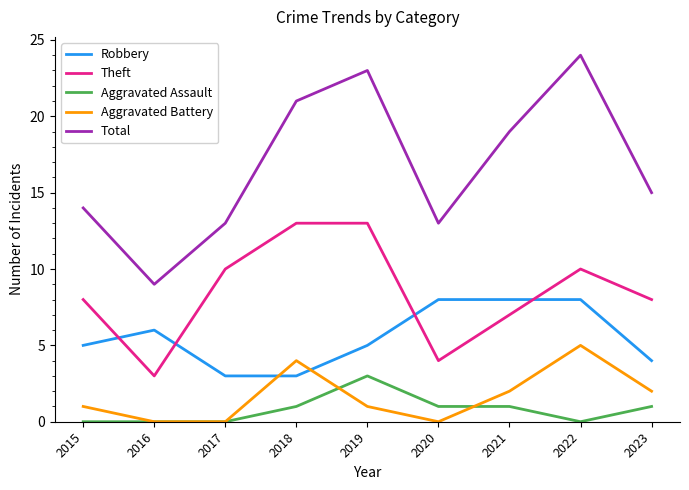

What is the total value across all series at 2020?

26